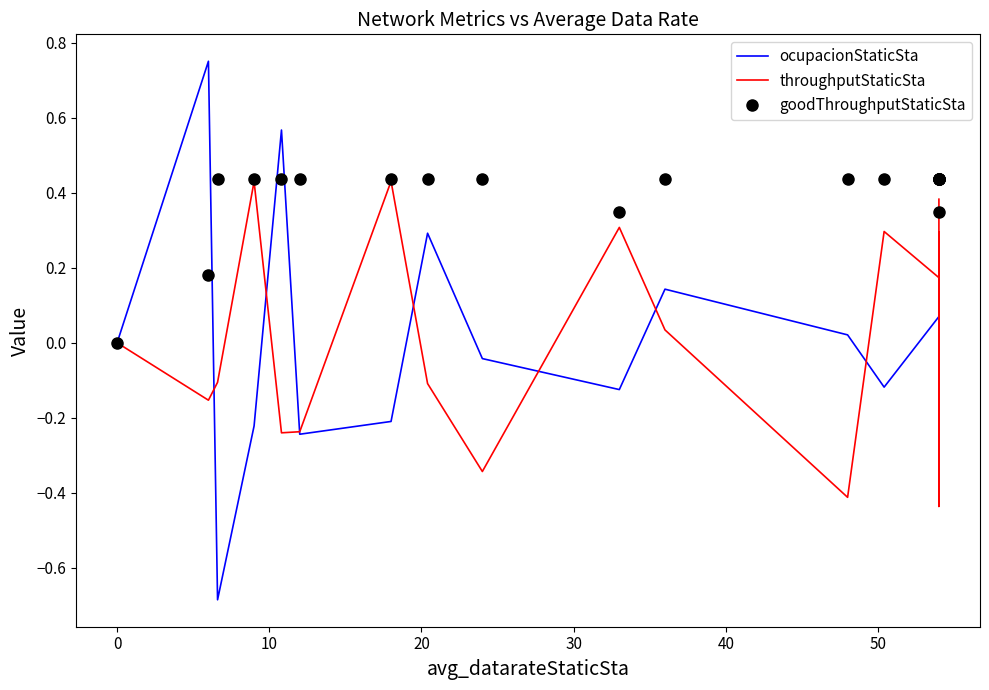

List the series in order of their peak value, highest first.

ocupacionStaticSta, goodThroughputStaticSta, throughputStaticSta